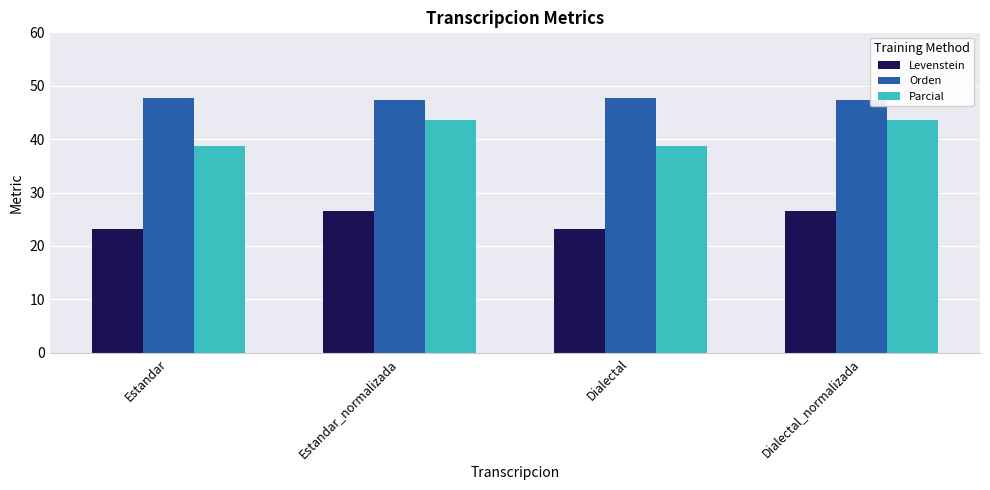

The value of Orden at Dialectal is 20.0. True or false?

False